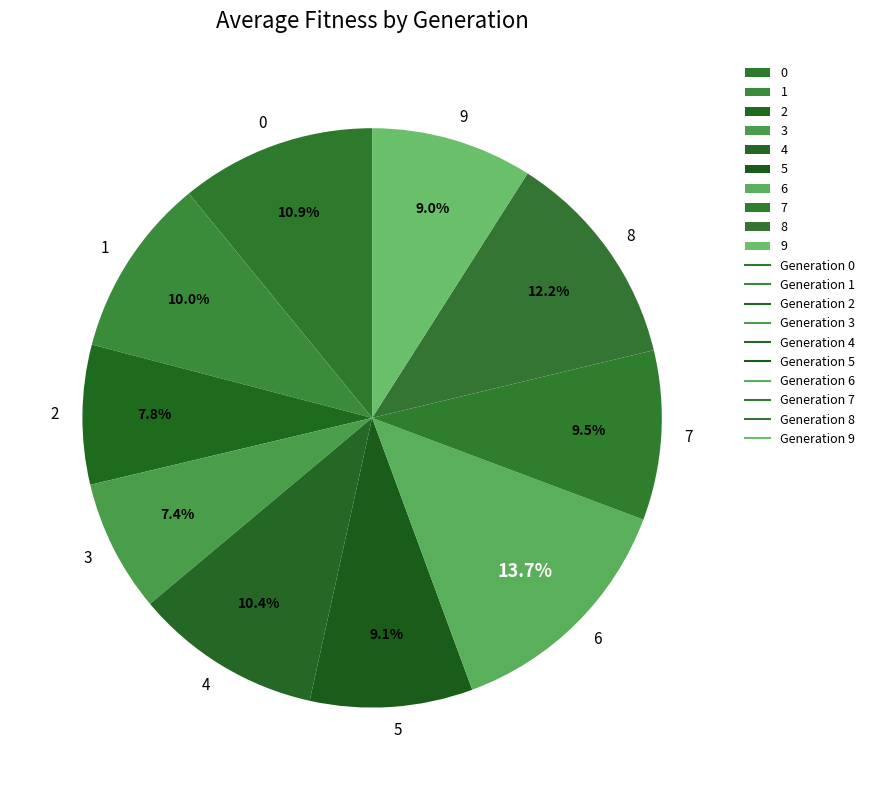

What percentage do 2 and 0 together represent?

18.7%